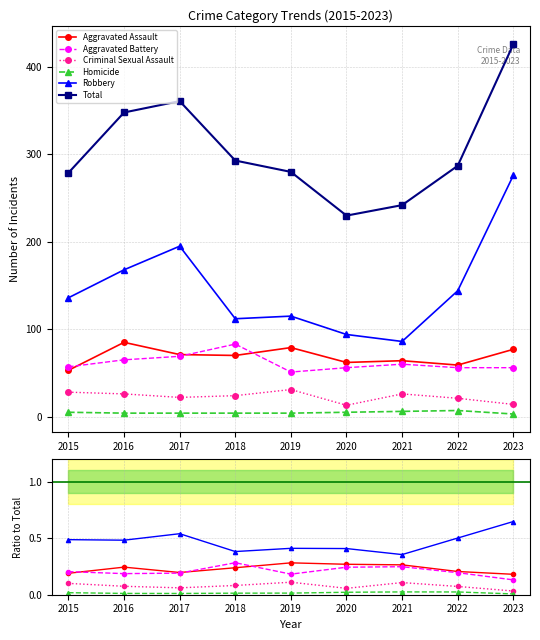

What is the sum of all Criminal Sexual Assault values?

0.7